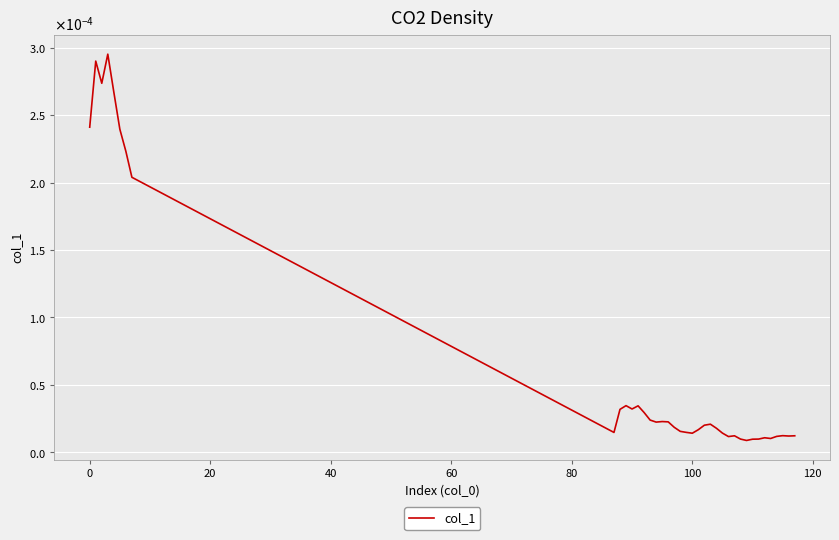

Is this an area chart (filled region under the line)?

No